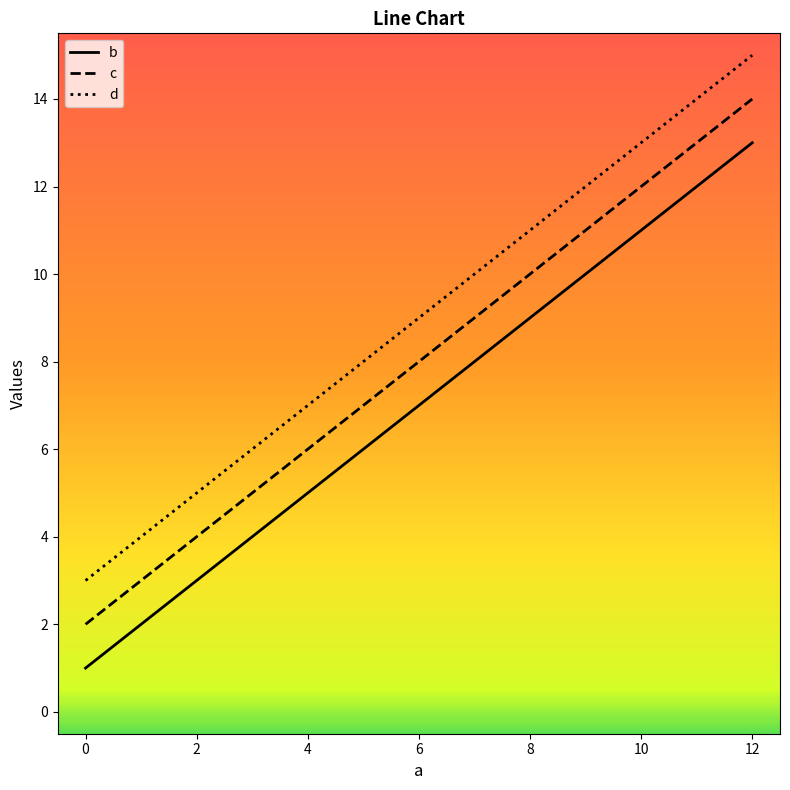

What is the greatest value displayed?

15